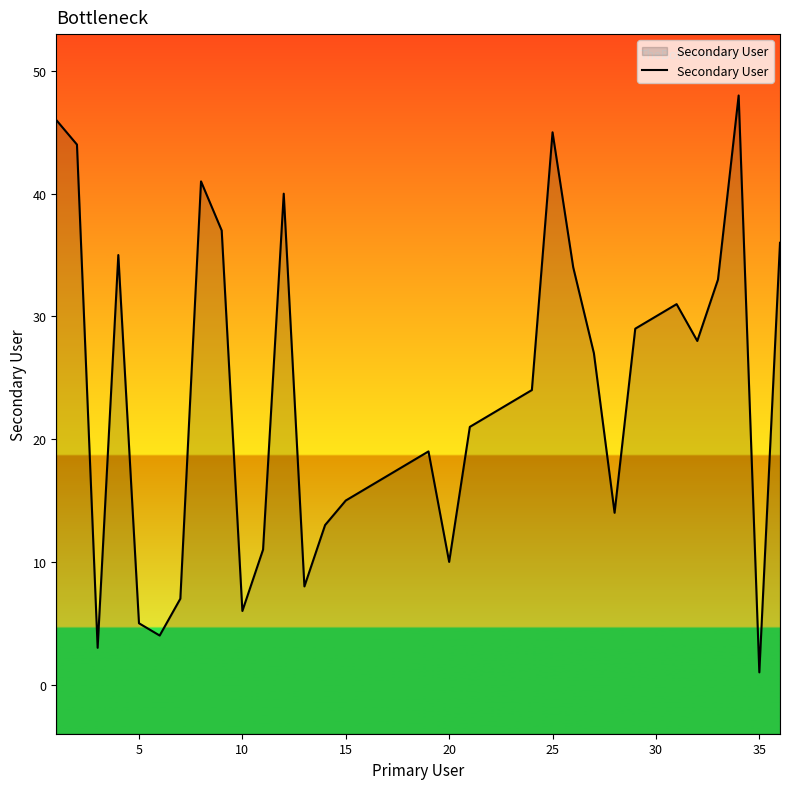

Does the chart have visible grid lines?

No